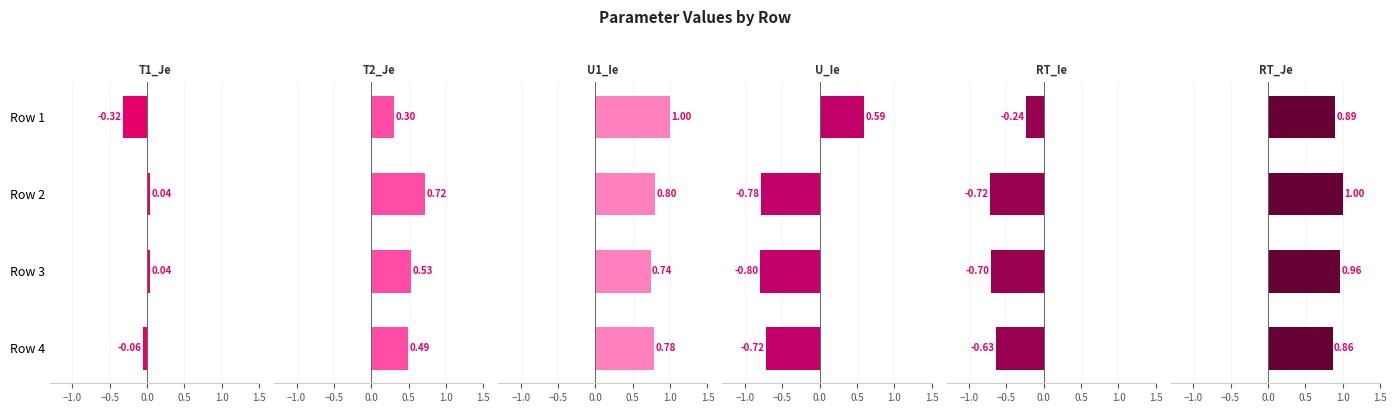

How many bars are there in total?

24